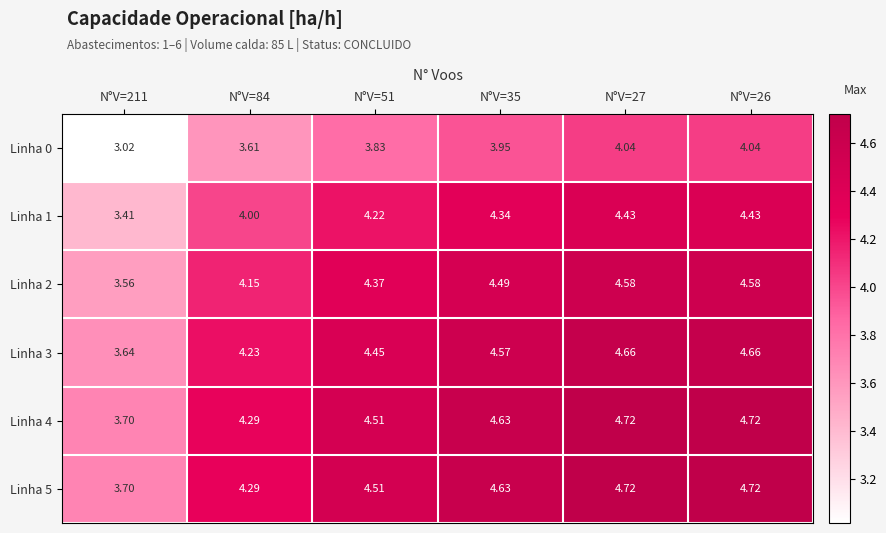

Is the value of Linha 2 at N°V=35 greater than the value of Linha 0 at N°V=84?

Yes